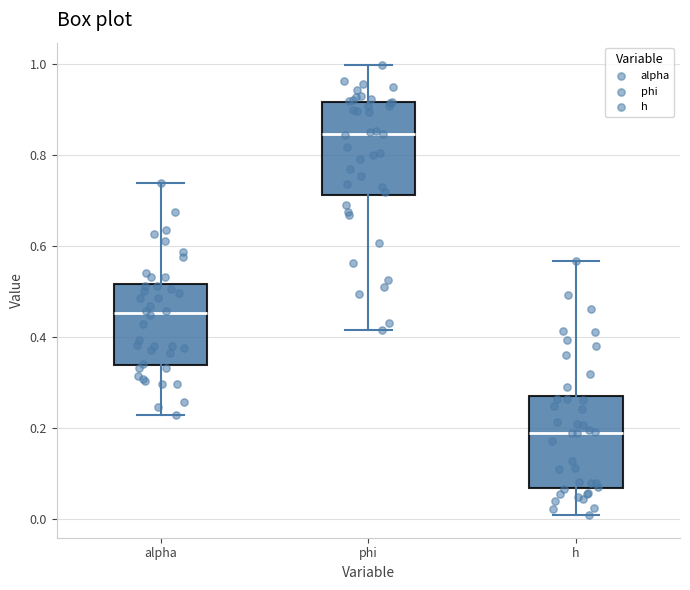

Reading left to right, read every box against the y-axis: the position of its median line, the range the box covers, and the ends of its whiskers. The values are not printed on the chart, so give them approximately, as read against the axis.

alpha: median 0.46, box 0.34 to 0.52, whiskers 0.22 to 0.74
phi: median 0.84, box 0.72 to 0.92, whiskers 0.42 to 1.00
h: median 0.18, box 0.06 to 0.28, whiskers 0.00 to 0.56